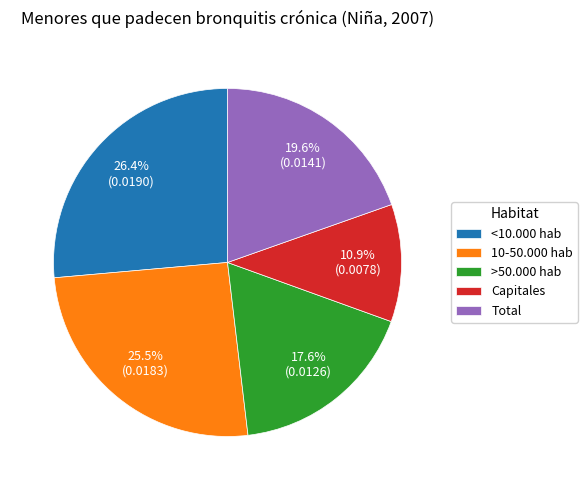

To the nearest percent, what percentage of the pie is Total?

20%